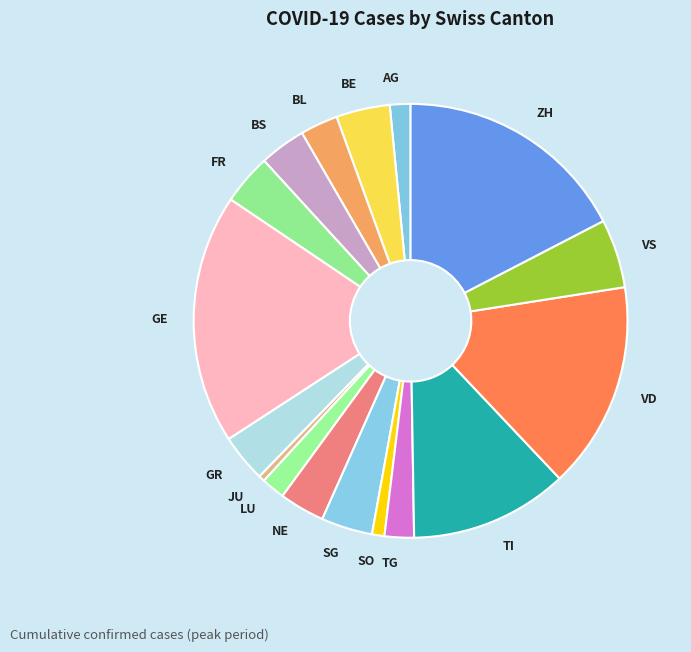

Is the sum of JU and VS greater than half?

No